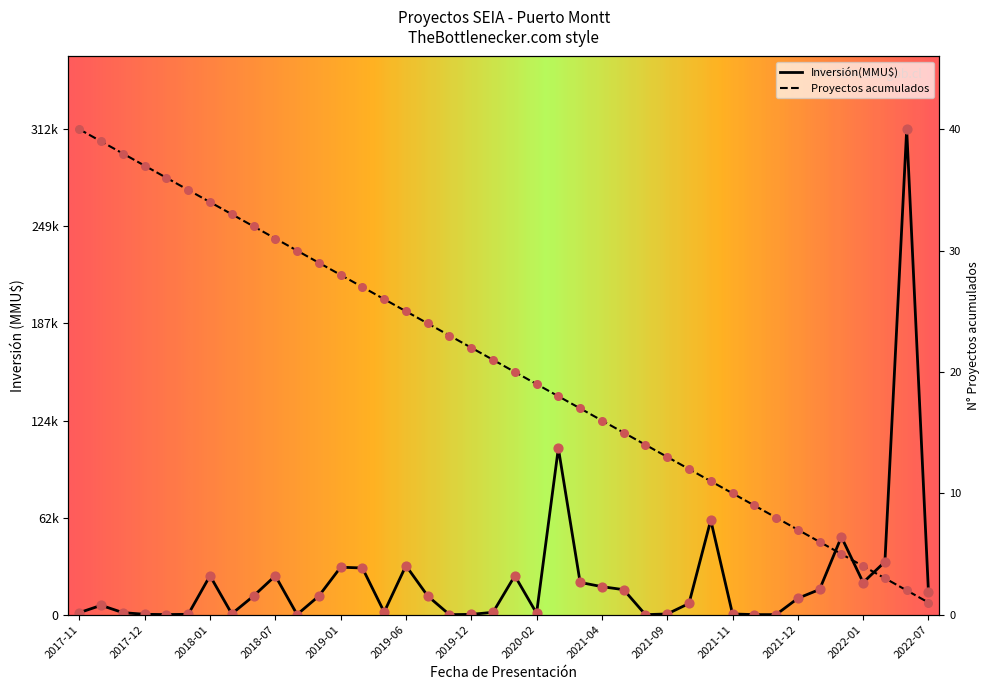

Between 2018-09 and 2020-02, which is larger?

2020-02